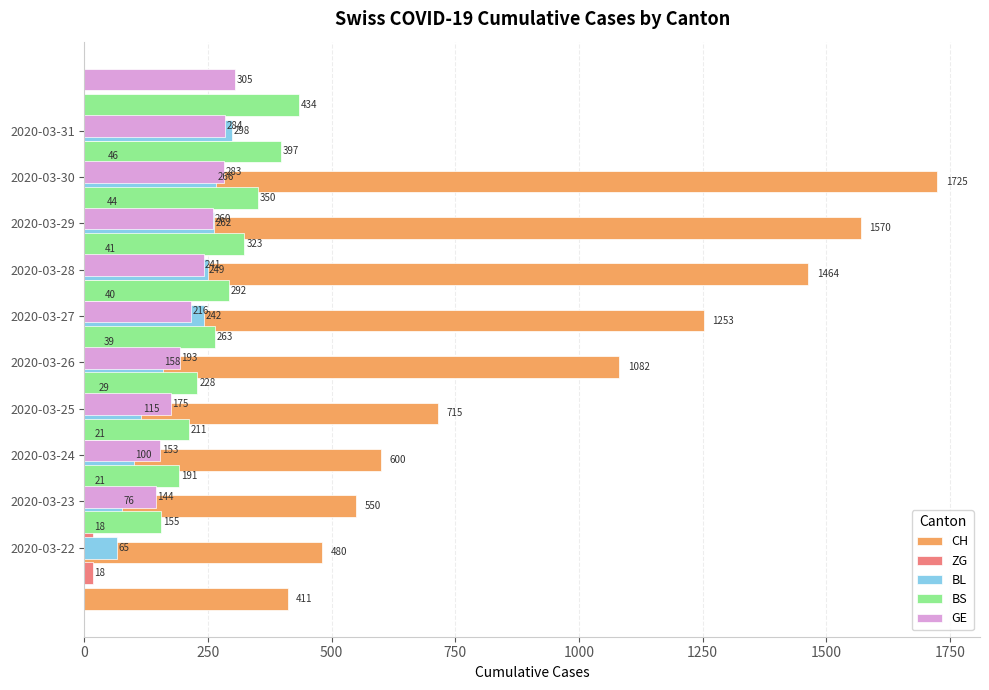

Are the bars horizontal?

Yes